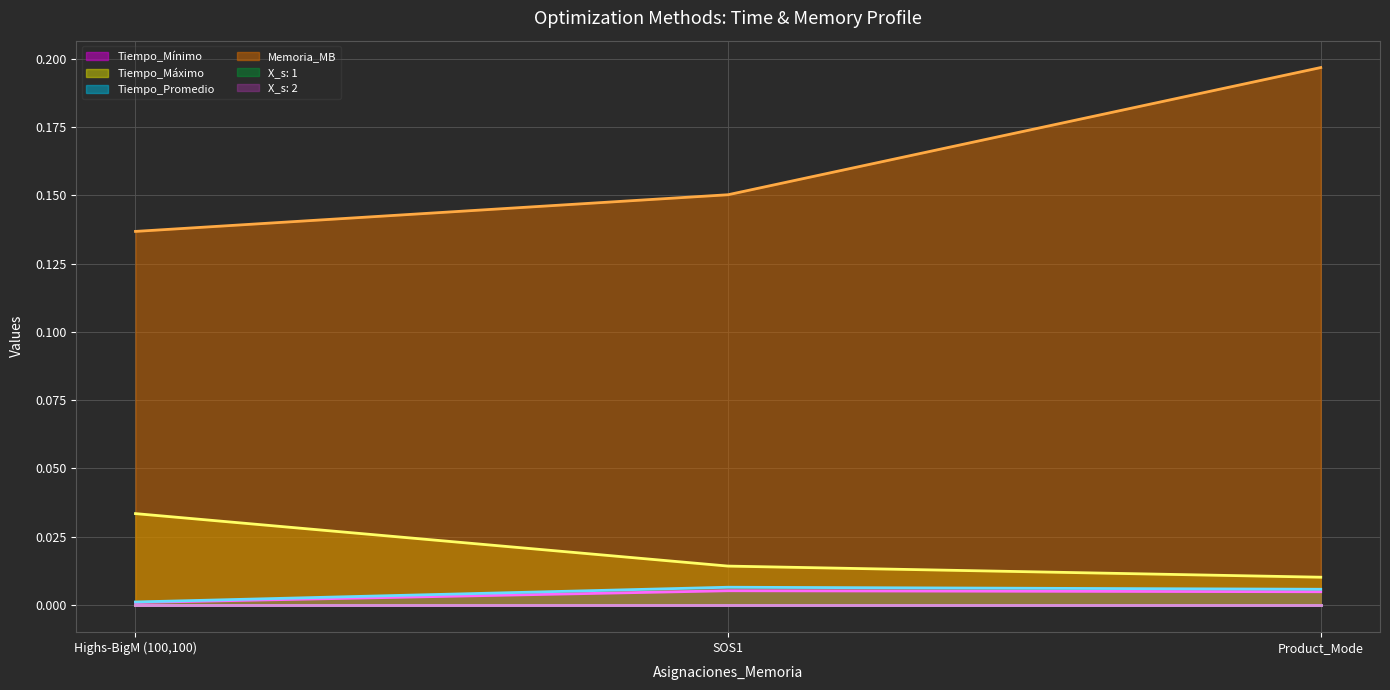

How many lines are shown in the chart?

6